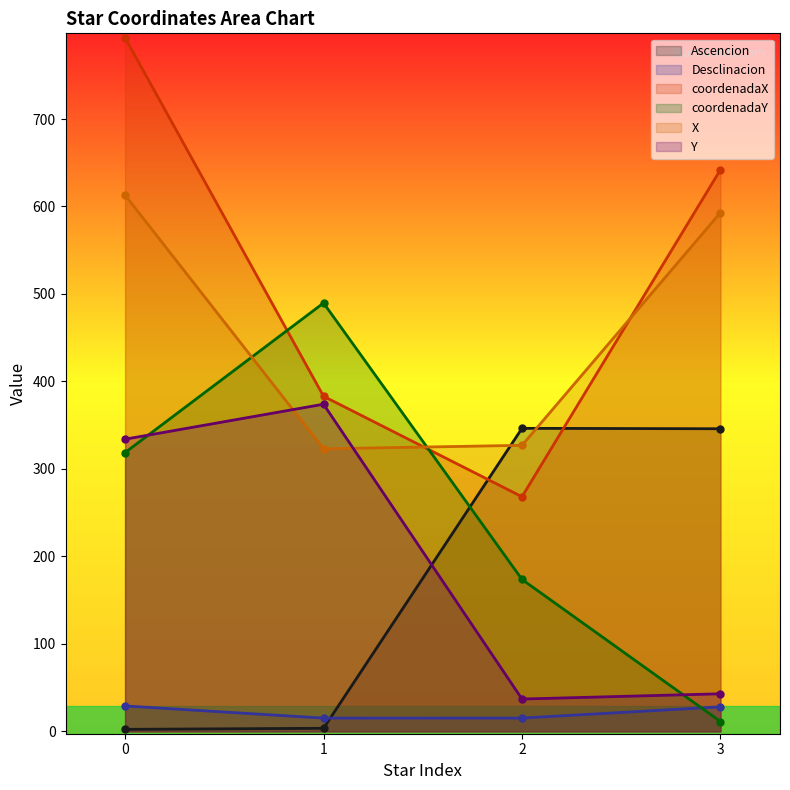

Between which two adjacent categories do coordenadaX and coordenadaY first intersect?

0 and 1